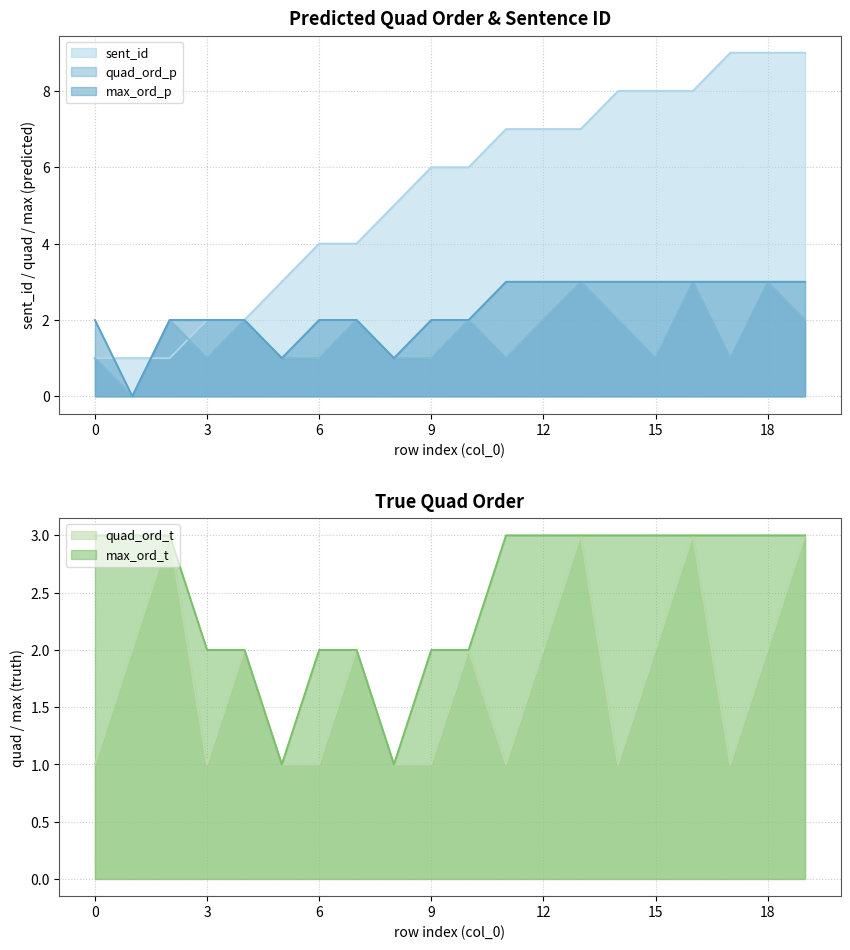

What is the difference between the maximum and minimum values in the quad_ord_t series?

2